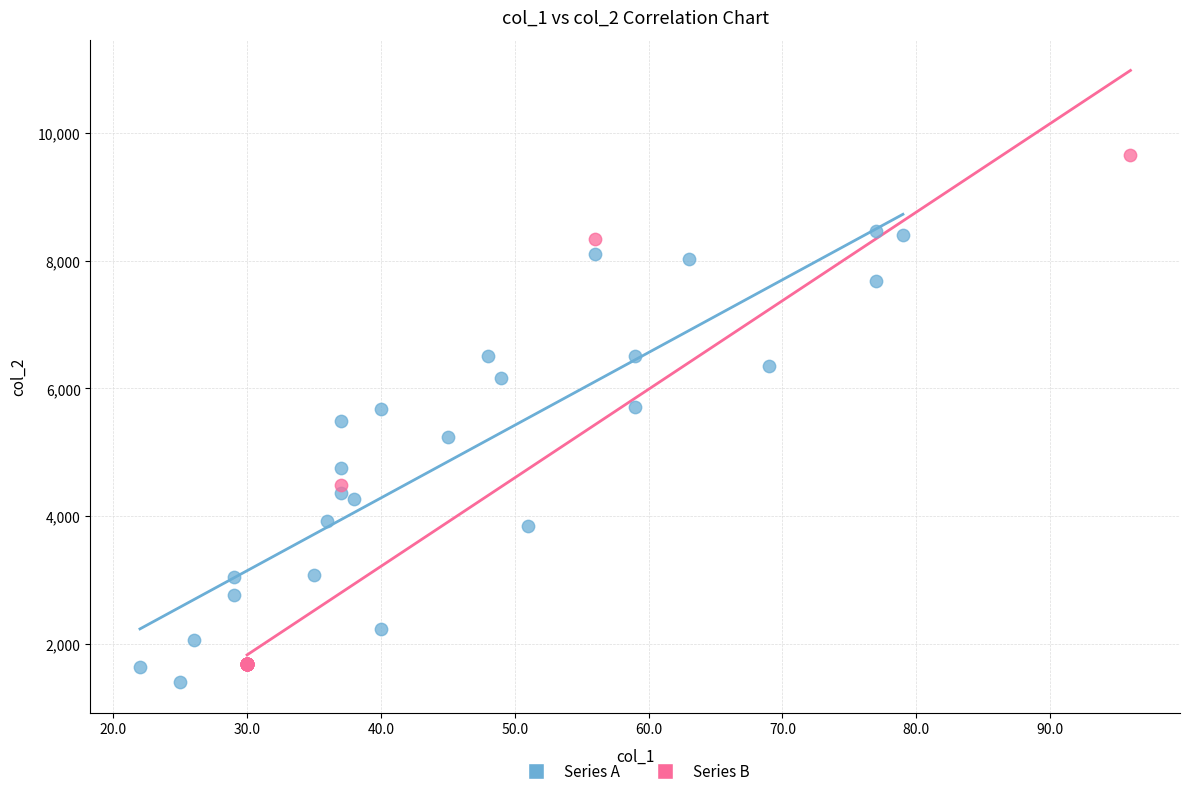

Which series contains the highest Y value?

Series B